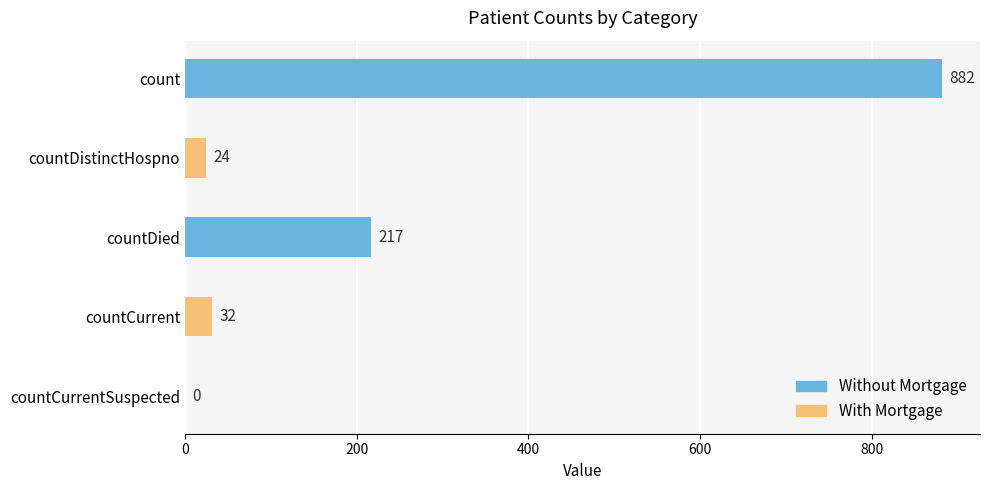

What is the maximum value shown in the chart?

882